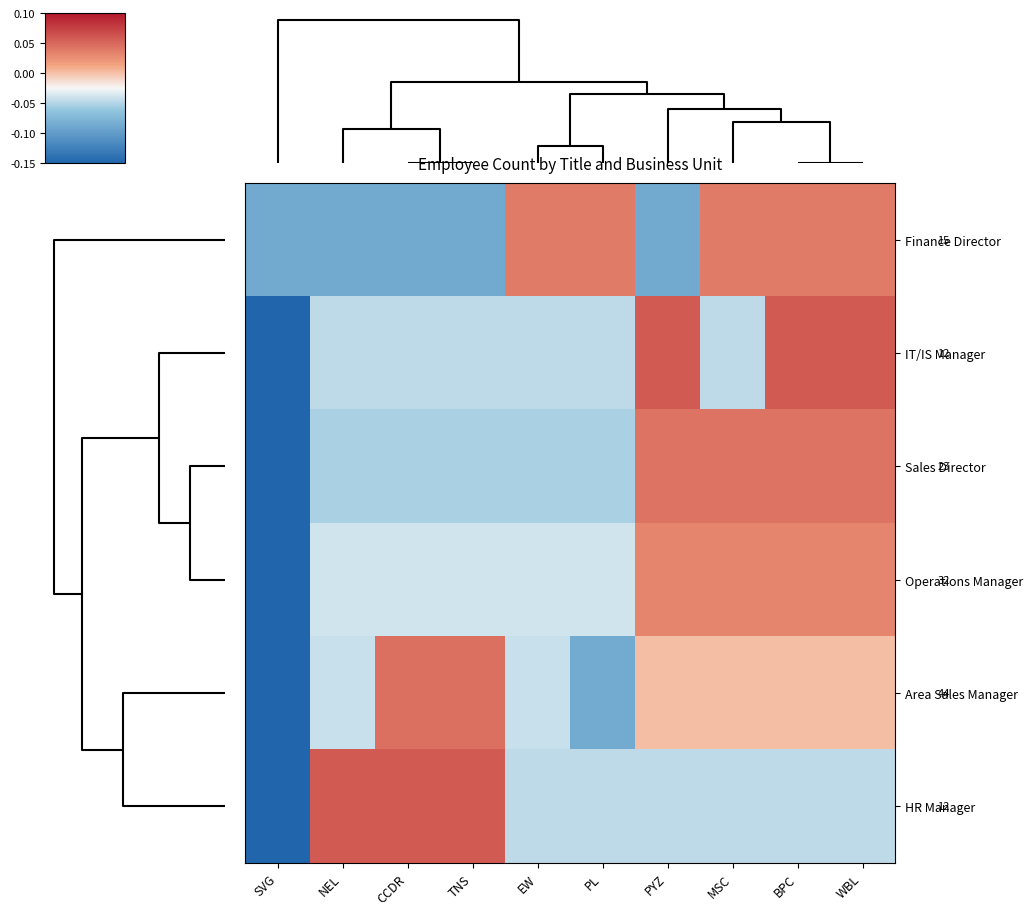

How many negative values does the Sales Director series have?

6